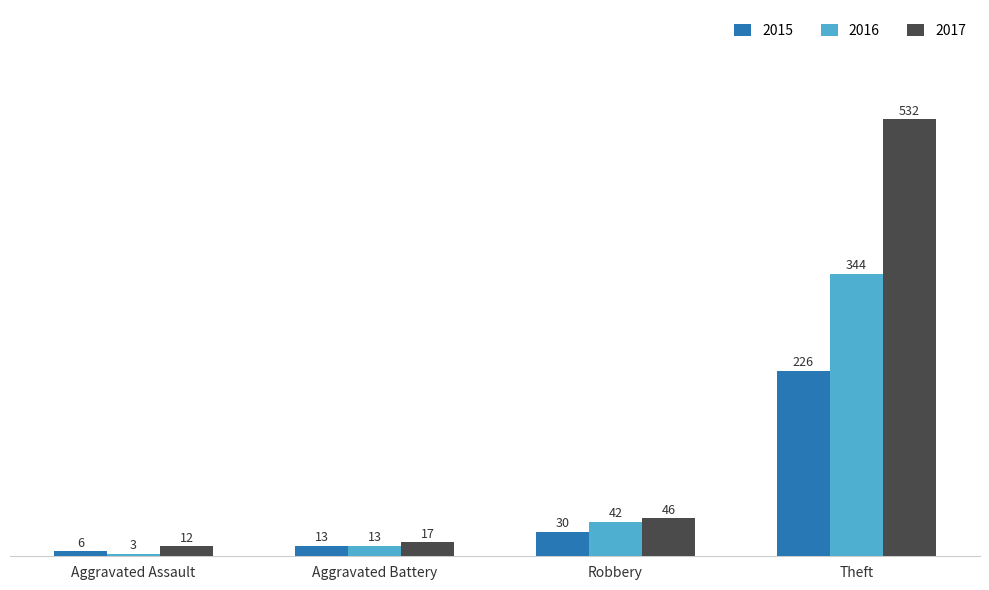

How many data points in 2015 are less than 30?

2